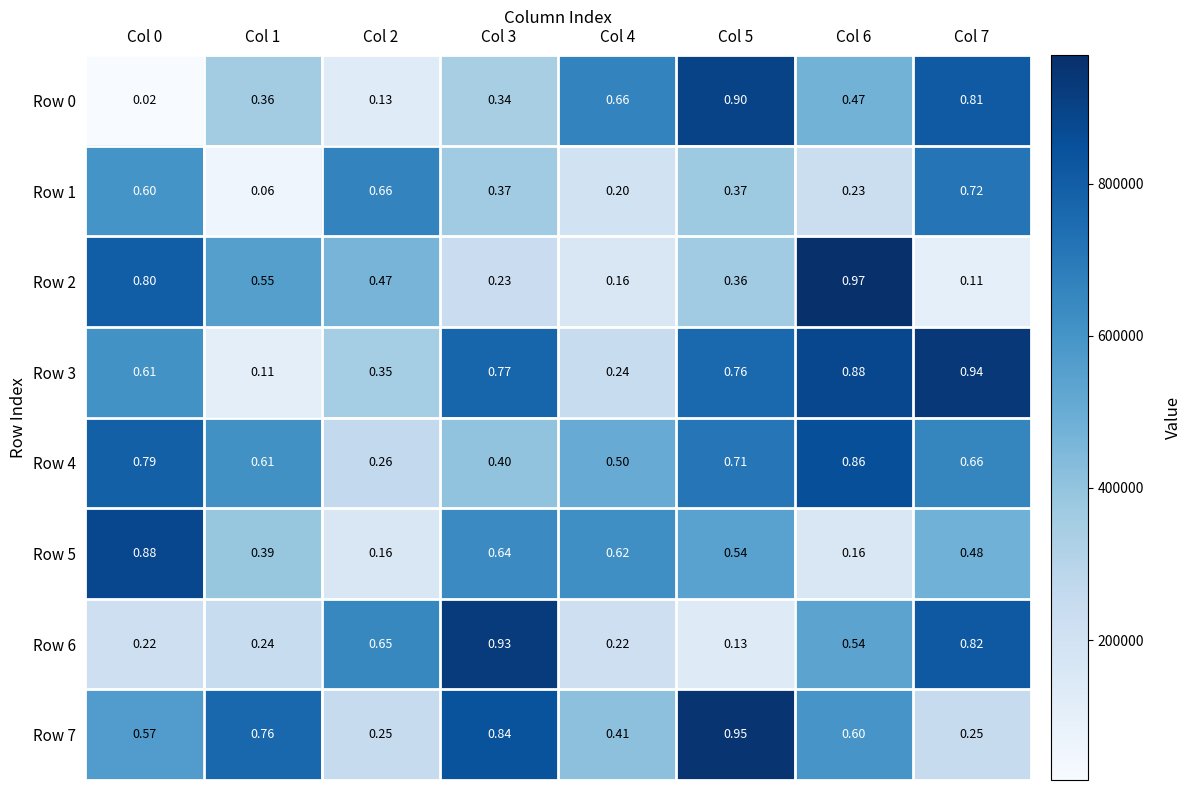

Is the value of Row 5 at Col 7 greater than the value of Row 7 at Col 7?

Yes